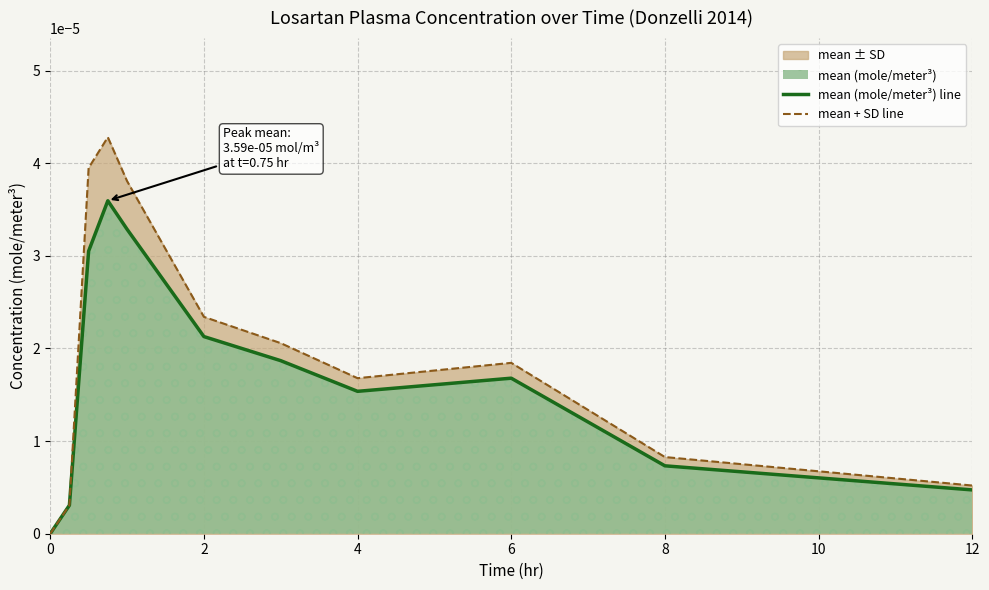

Which series has the largest range (max minus min)?

mean + SD line